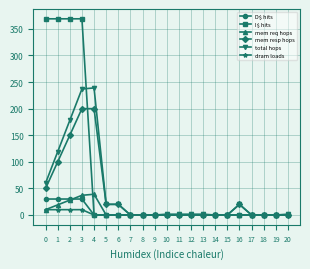

At how many categories does at least one series exceed 320?

4